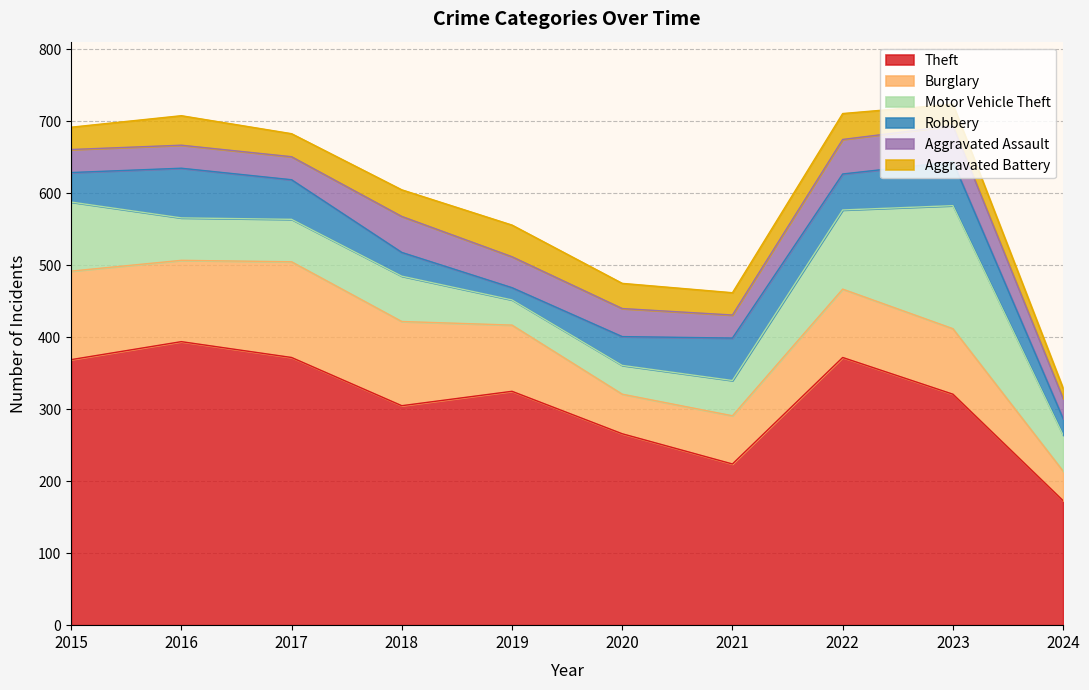

How many values in the Aggravated Assault series are below 39?

5